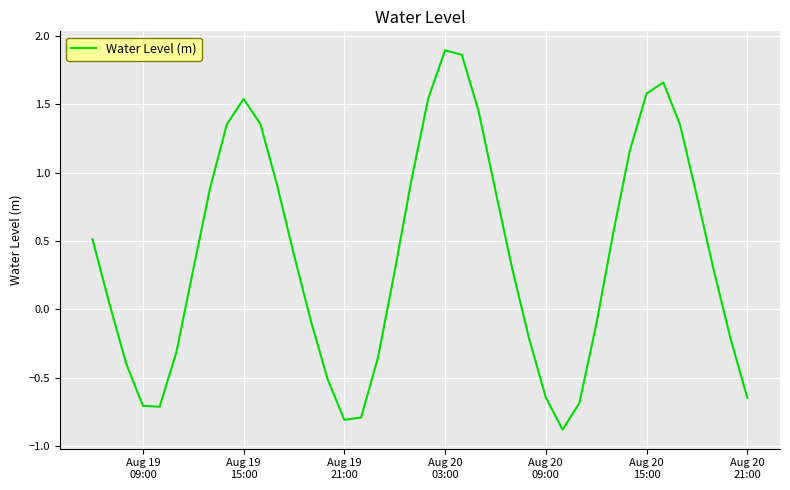

What is the minimum value shown in the chart?

-0.9